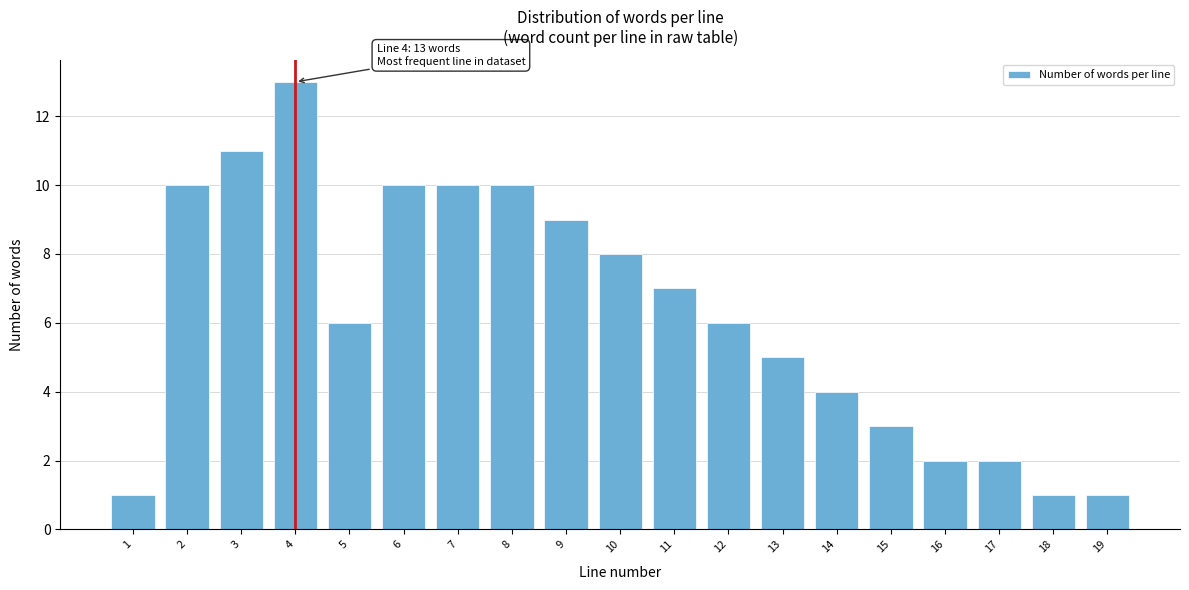

Reading left to right, extract all data points from this chart.

1=1	2=10	3=11	4=13	5=6	6=10	7=10	8=10	9=9	10=8	11=7	12=6	13=5	14=4	15=3	16=2	17=2	18=1	19=1